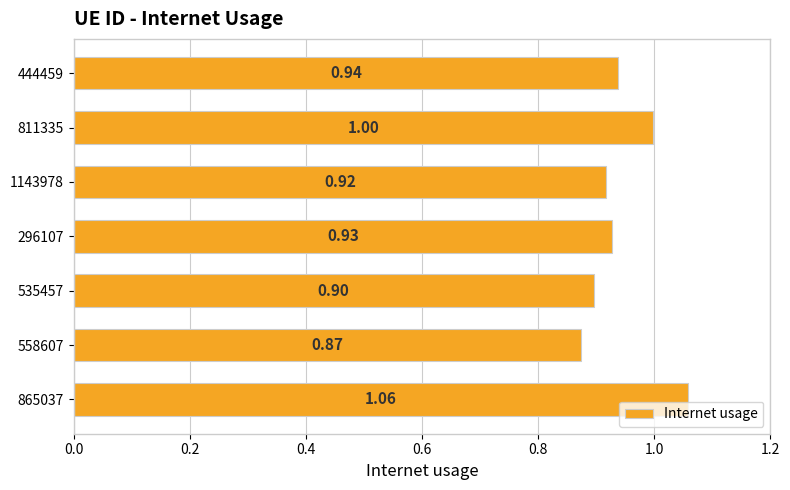

Rank the categories by value from lowest to highest.

558607, 535457, 1143978, 296107, 444459, 811335, 865037